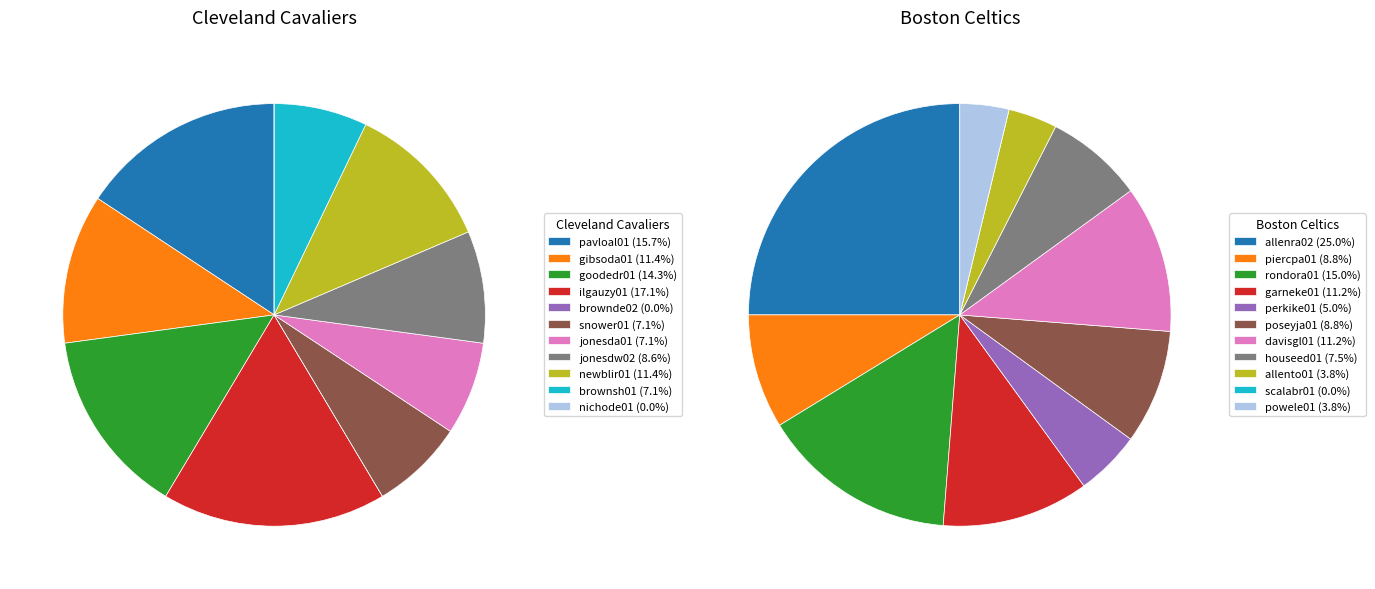

To the nearest percent, what is the difference between the largest and smallest slice percentages?

17%